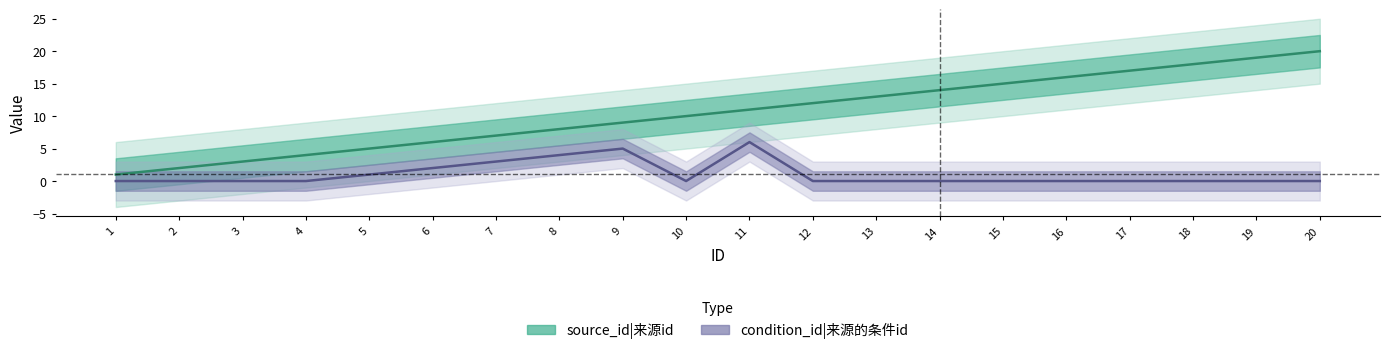

Reading left to right, transcribe all the data shown in this chart.

source_id: 1	2	3	4	5	6	7	8	9	10	11	12	13	14	15	16	17	18	19	20
condition_id: 0	0	0	0	1	2	3	4	5	0	6	0	0	0	0	0	0	0	0	0